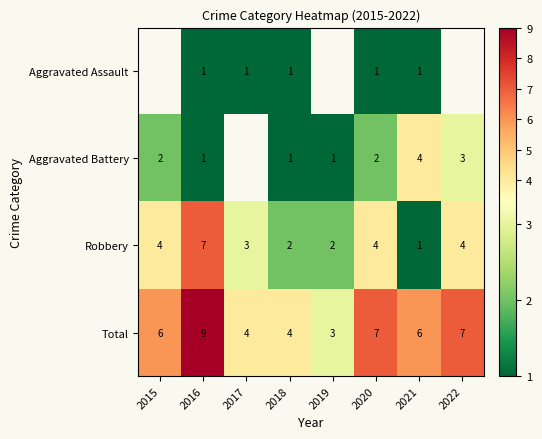

At which category is the sum across all series the highest?

2016